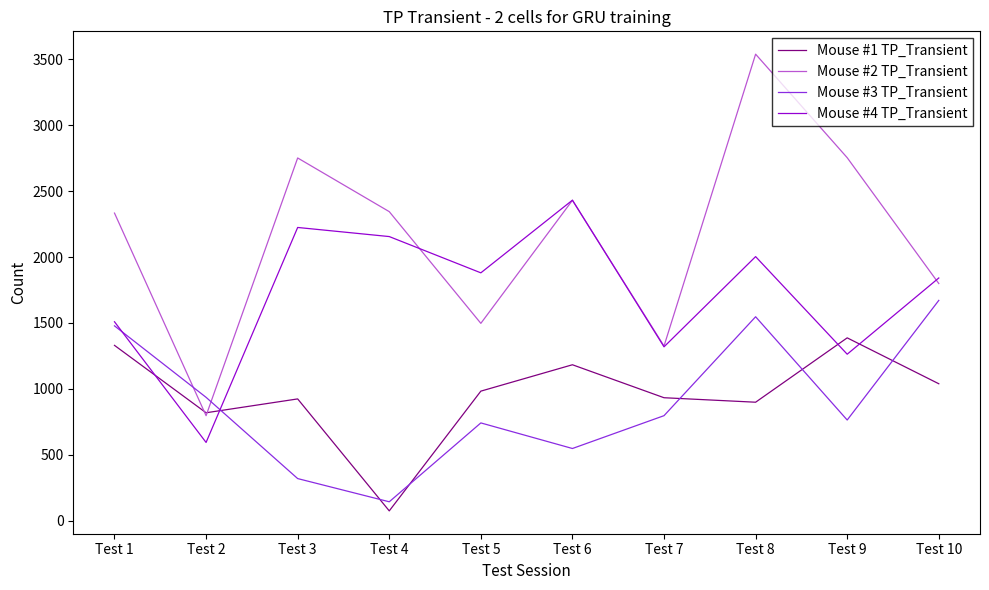

Rank the series by their maximum value, from highest to lowest.

Mouse #2 TP_Transient, Mouse #4 TP_Transient, Mouse #3 TP_Transient, Mouse #1 TP_Transient